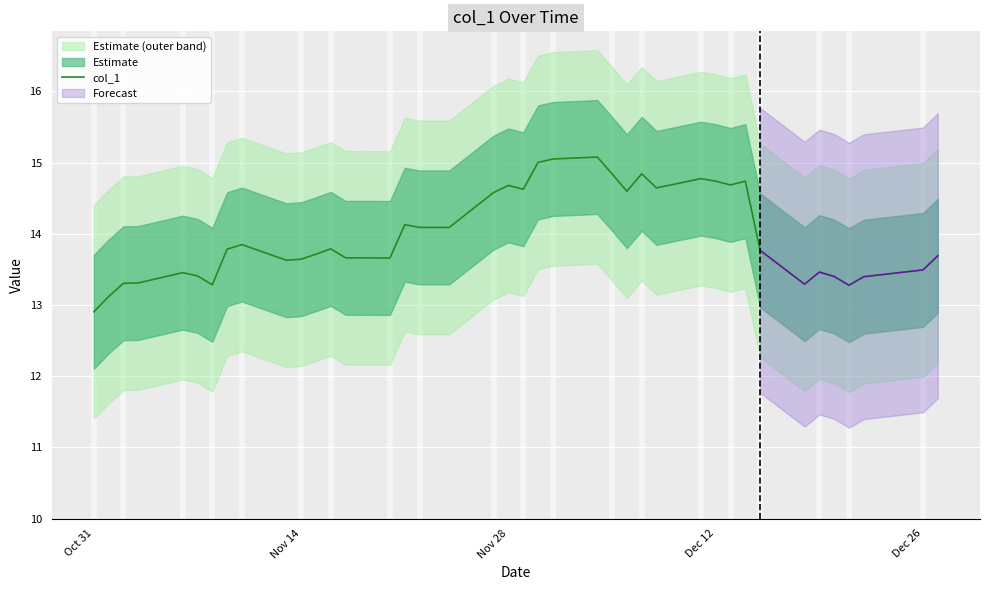

What is the lowest value of the col_1 series?

12.9